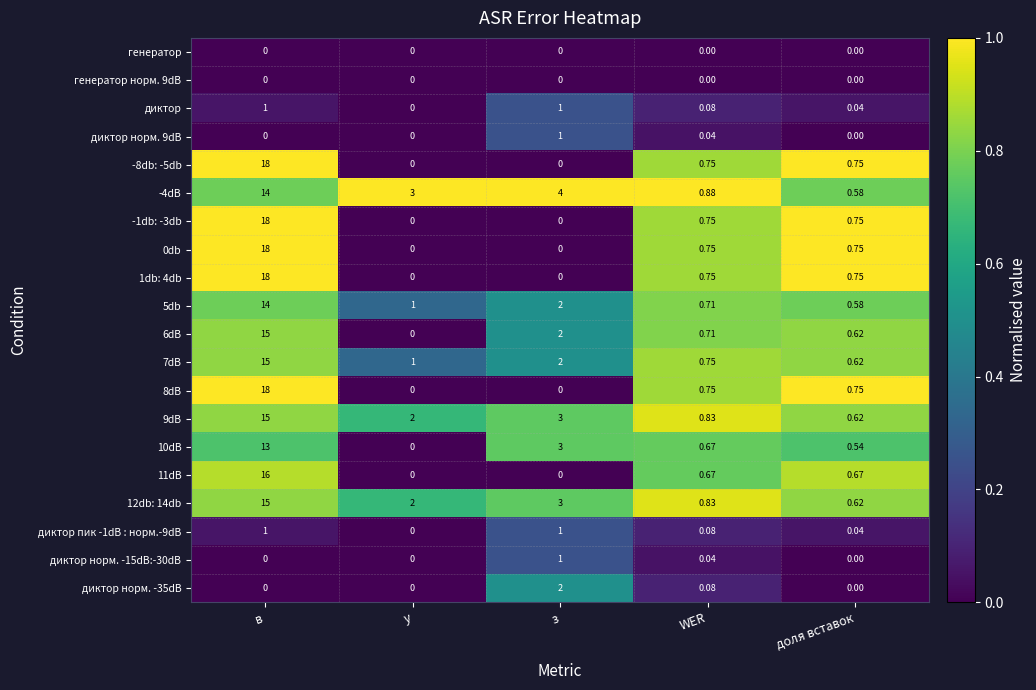

At which category is the sum across all series the highest?

в